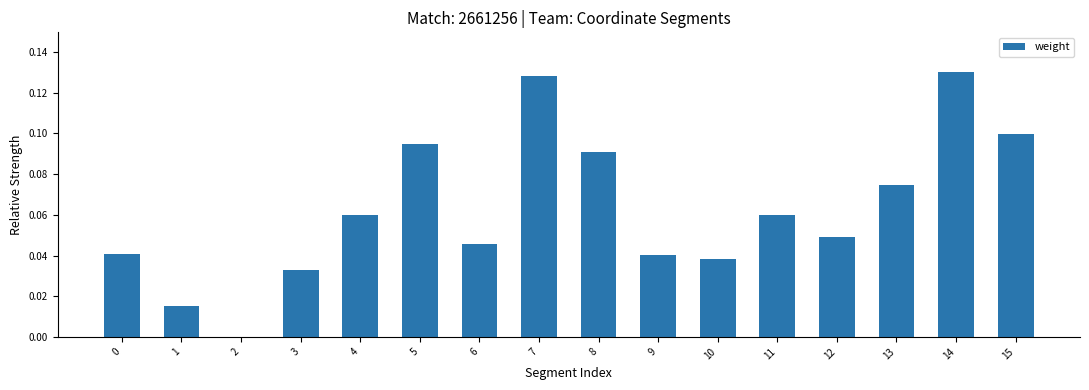

What is the sum of all values?

1.0